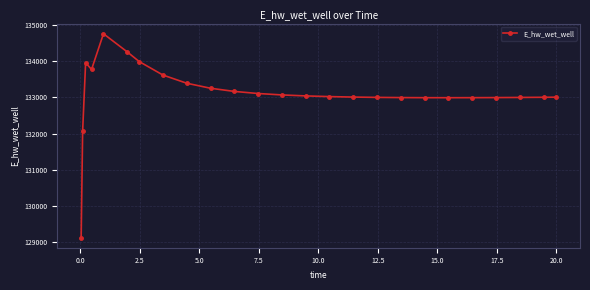

What is the minimum value shown in the chart?

129124.4